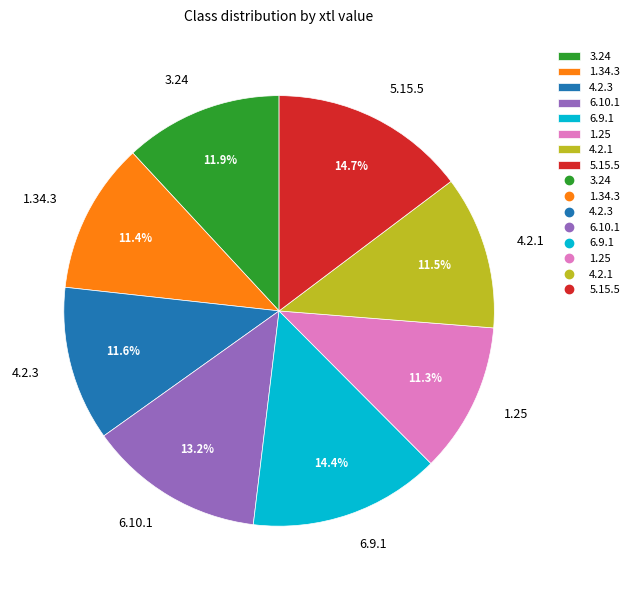

Does 4.2.1 account for over 50% of the chart?

No